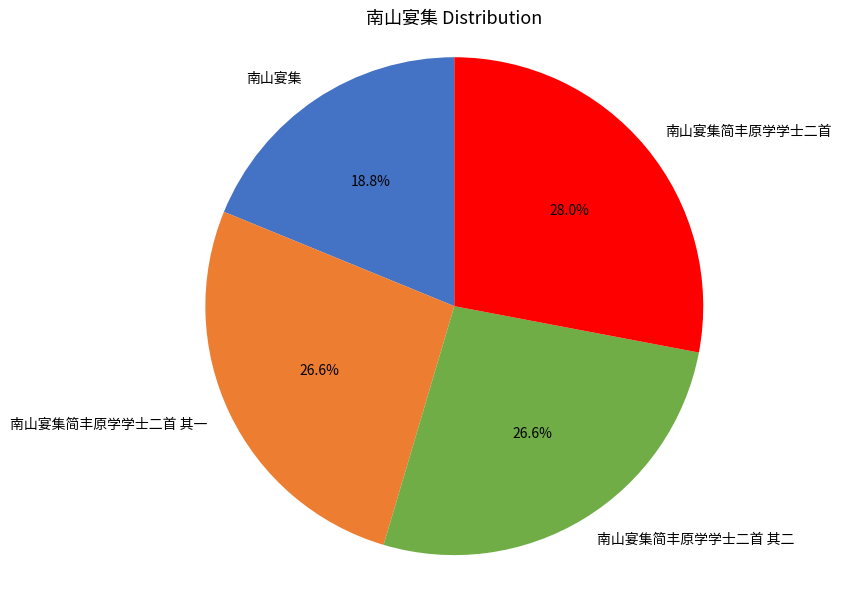

Does 南山宴集简丰原学学士二首 其二 account for over 50% of the chart?

No